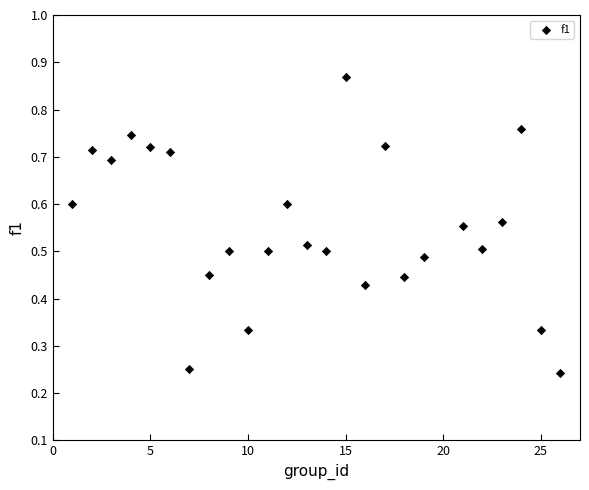

What is the range of X values (max minus min)?

25.0